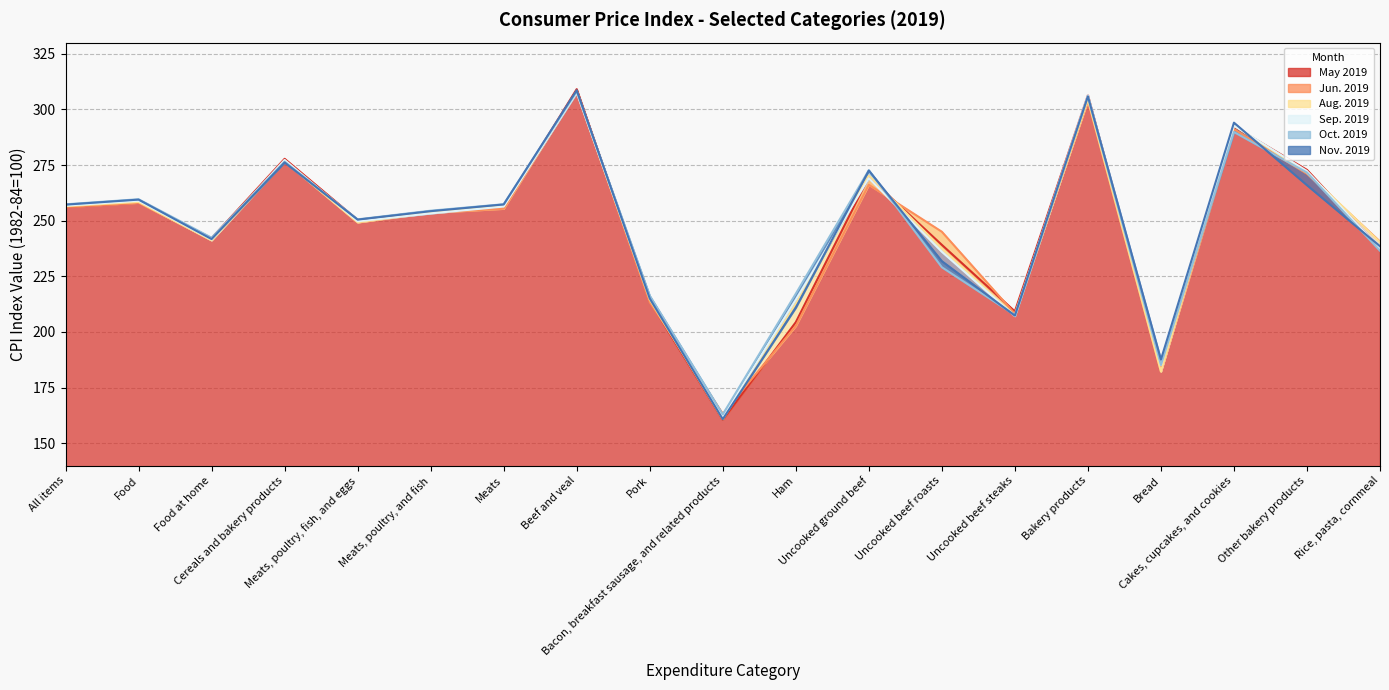

Is the value of Sep. 2019 at Bread greater than the value of Nov. 2019 at Uncooked beef steaks?

No